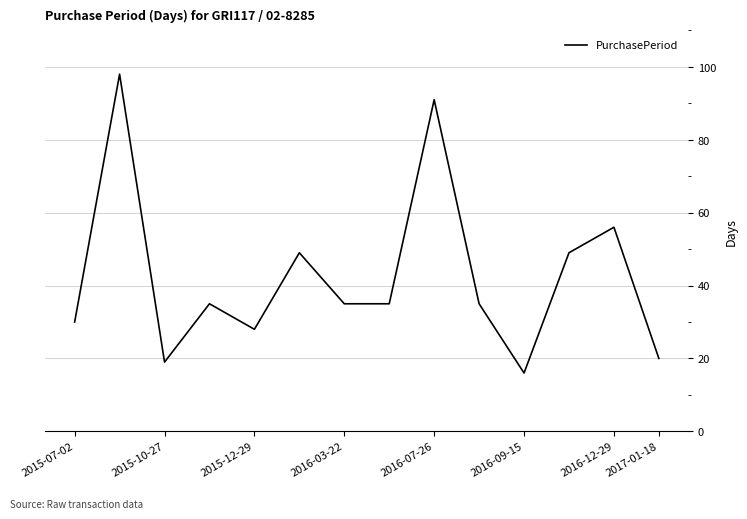

What is the difference between the maximum and minimum values?

82